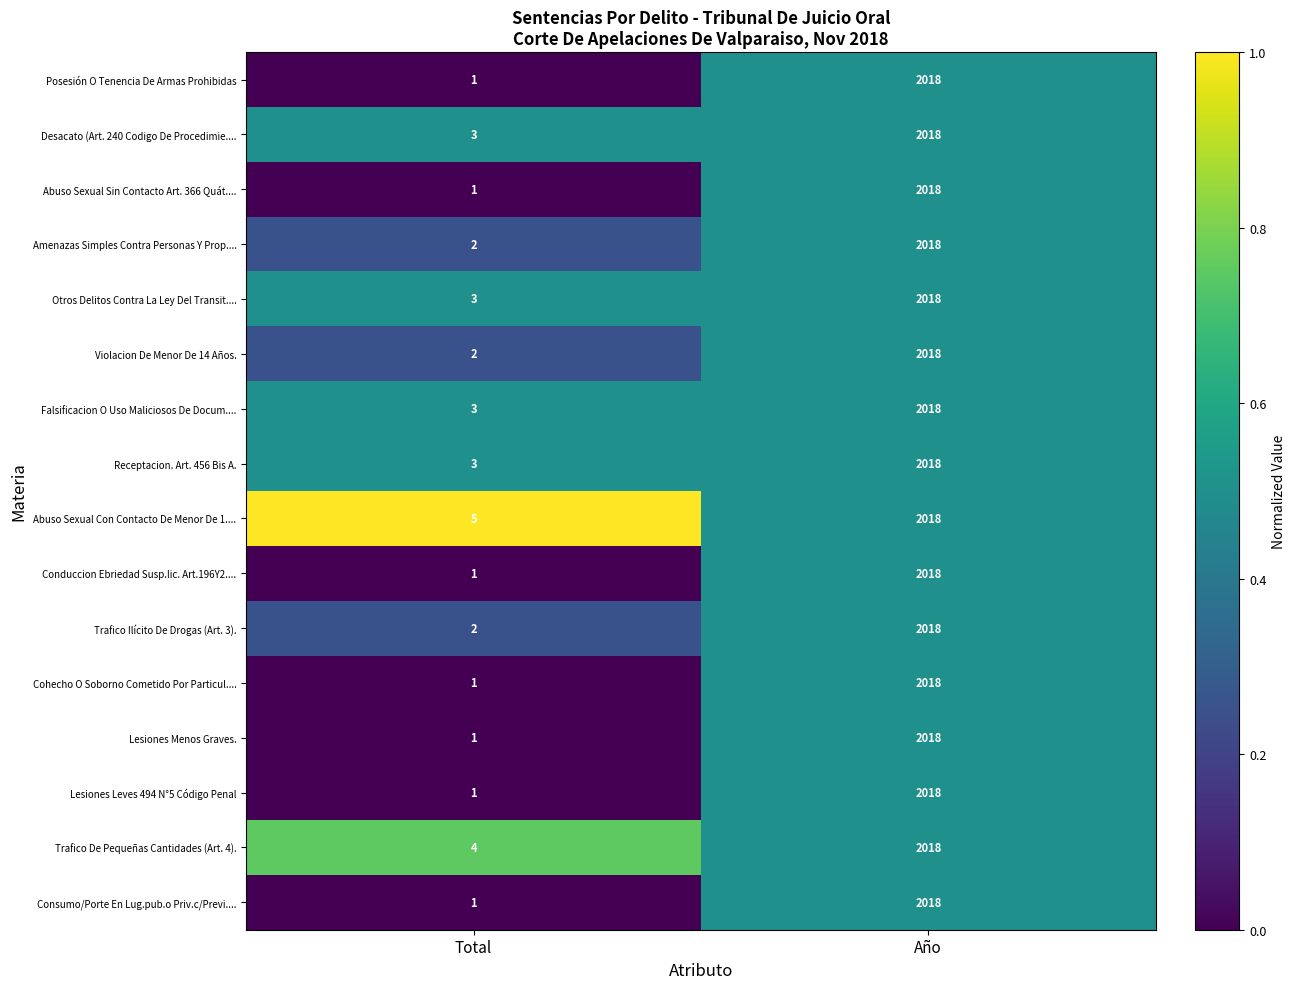

How many categories are shown in the chart?

2